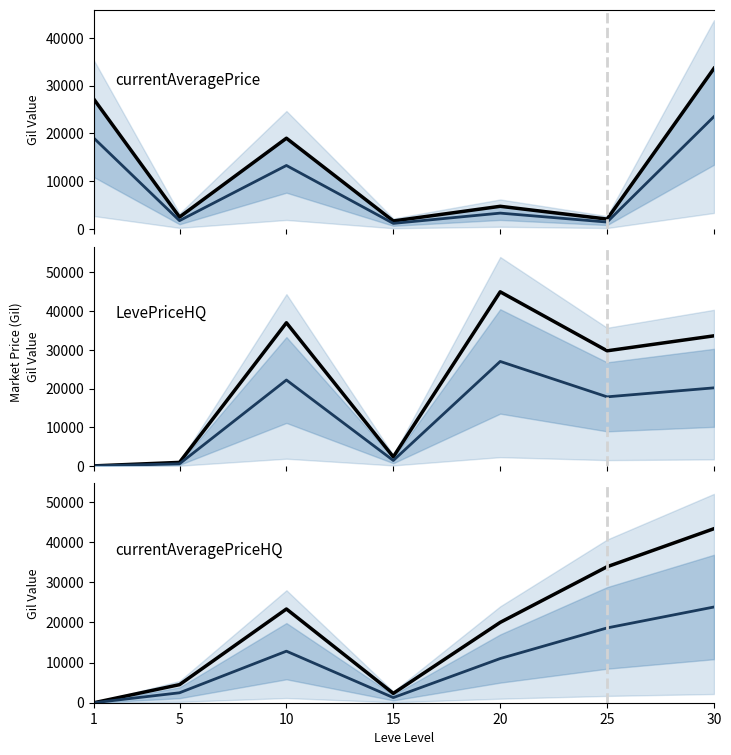

What is the total value across all series at 30?

178128.6